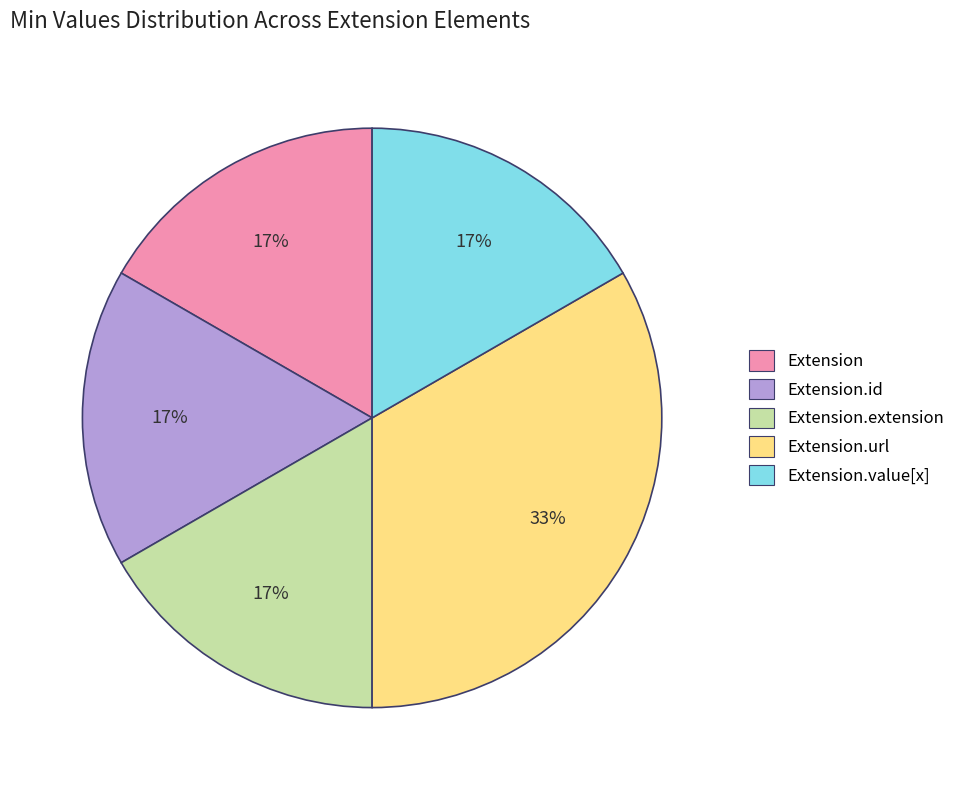

To the nearest percent, what is the average slice percentage?

20%